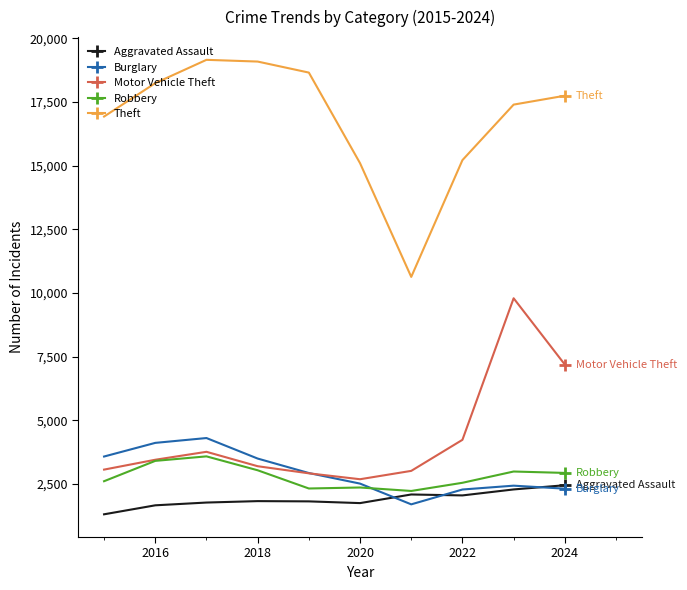

How many lines are shown in the chart?

5